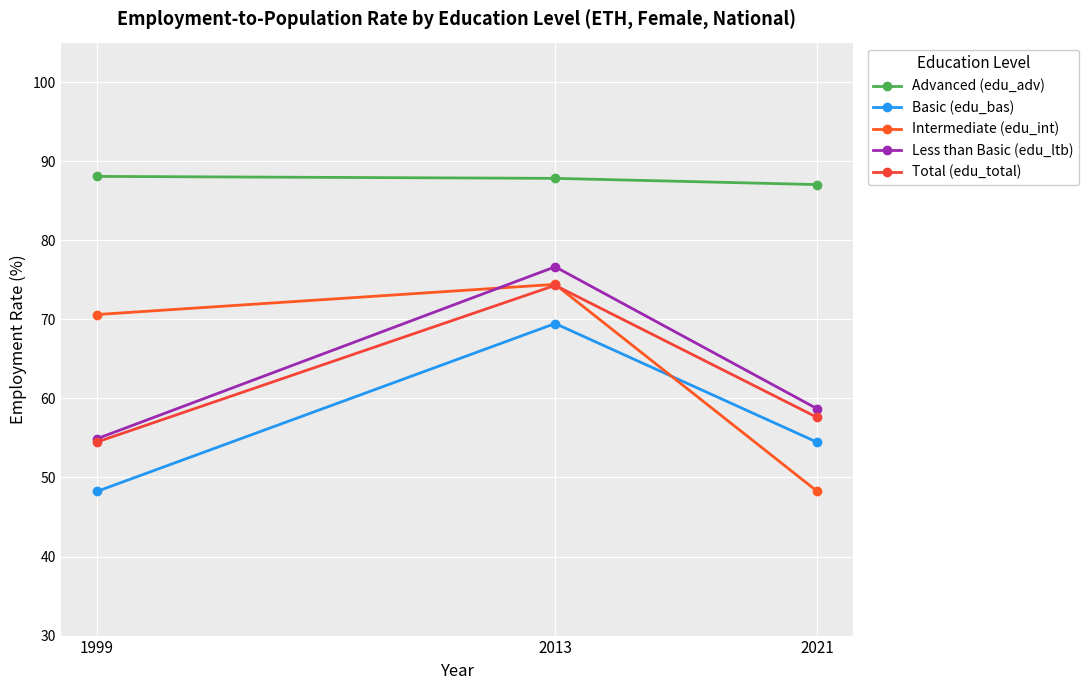

How many data points in Less than Basic (edu_ltb) are above 58?

2